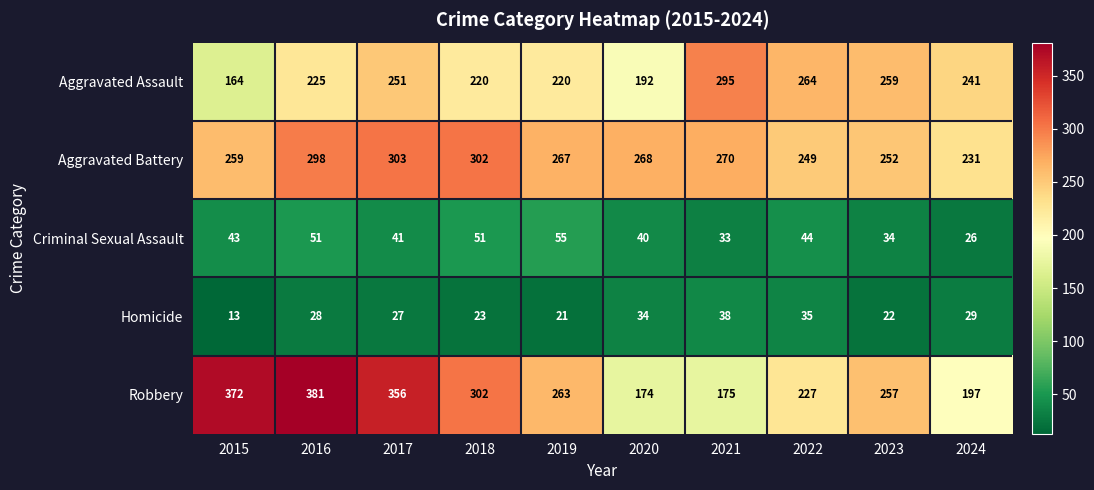

The Aggravated Assault series shows 241 at 2024. True or false?

True